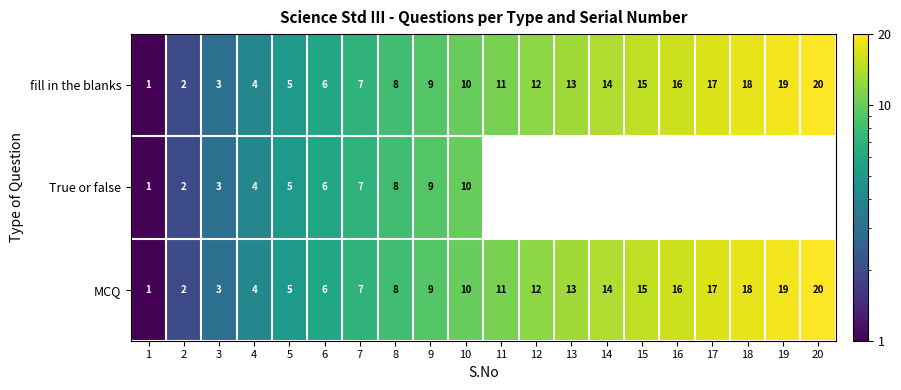

Is the value of True or false at 3 greater than the value of fill in the blanks at 8?

No